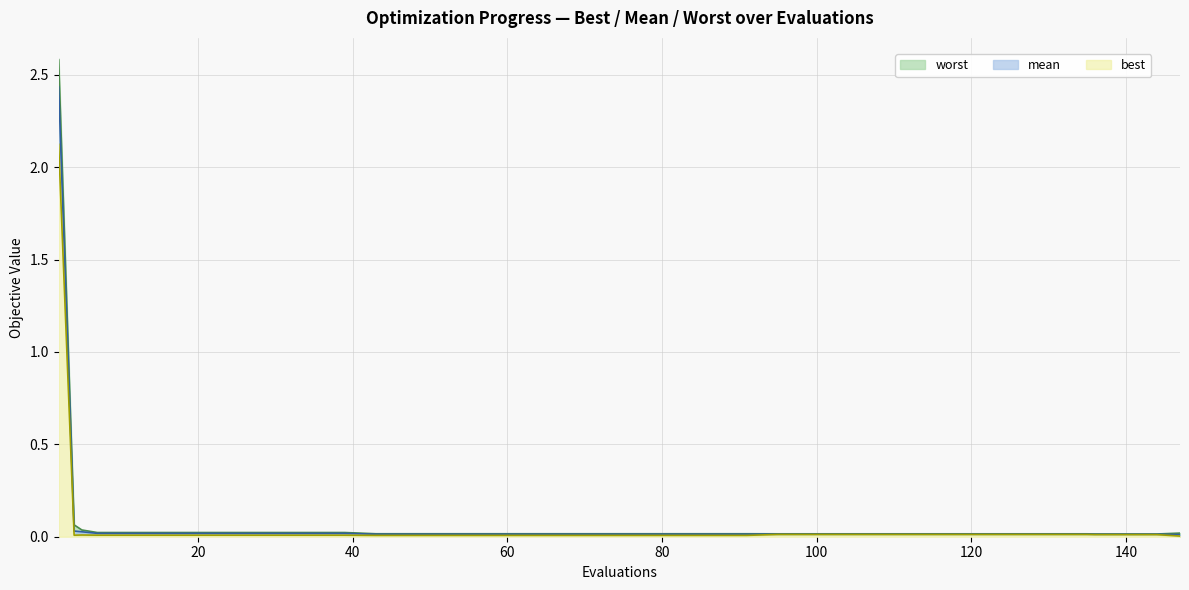

How many series are shown in this chart?

3